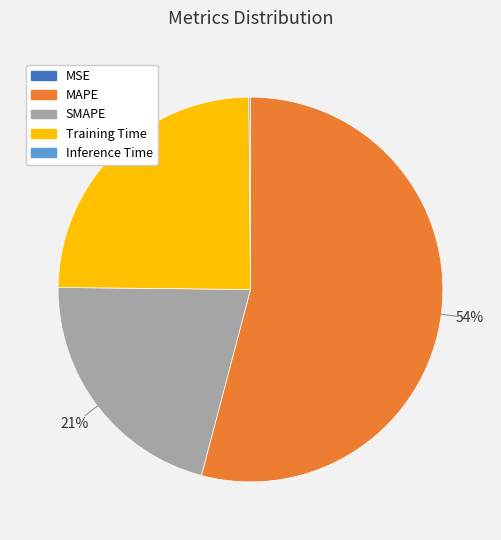

What percentage is the MAPE slice, to the nearest percent?

54%